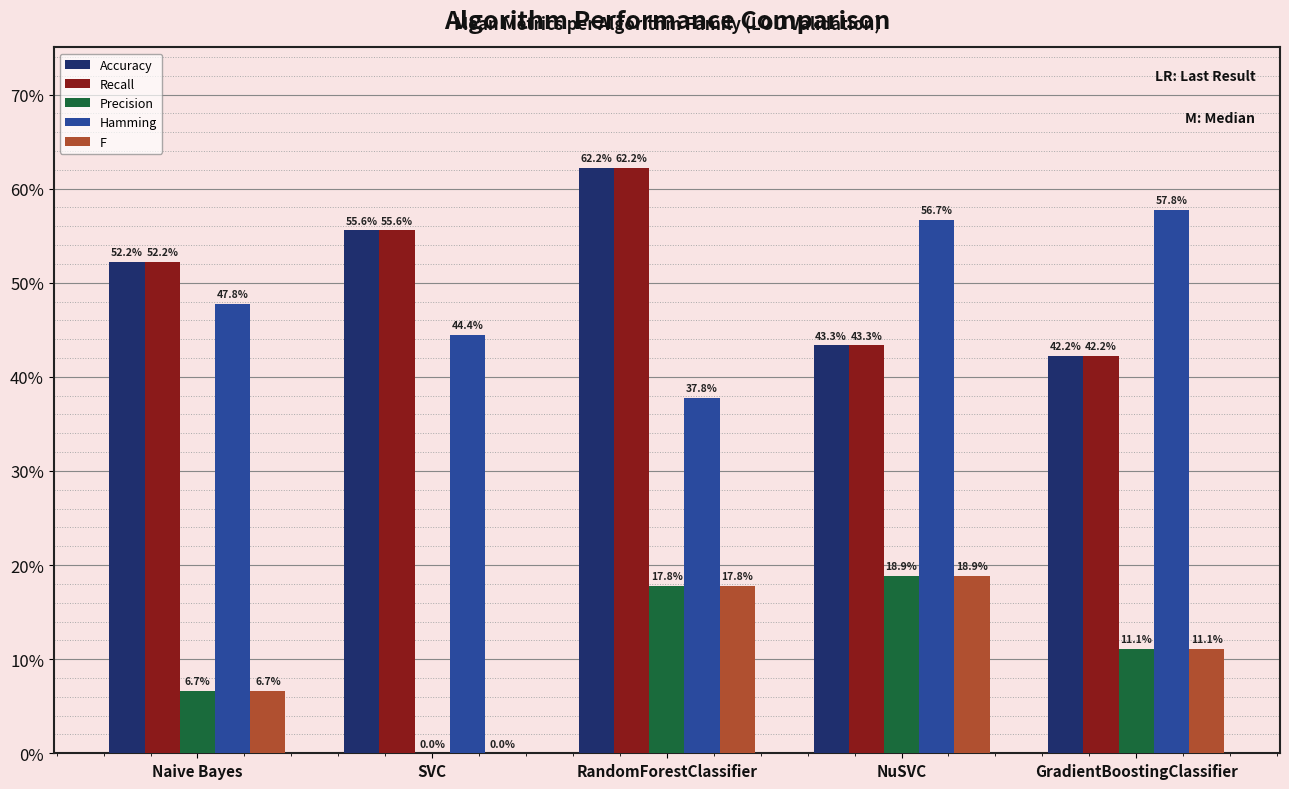

Reading right to left, what are all the values shown in this chart?

Accuracy: 0.4	0.4	0.6	0.6	0.5
Recall: 0.4	0.4	0.6	0.6	0.5
Precision: 0.1	0.2	0.2	0.0	0.1
Hamming: 0.6	0.6	0.4	0.4	0.5
F: 0.1	0.2	0.2	0.0	0.1